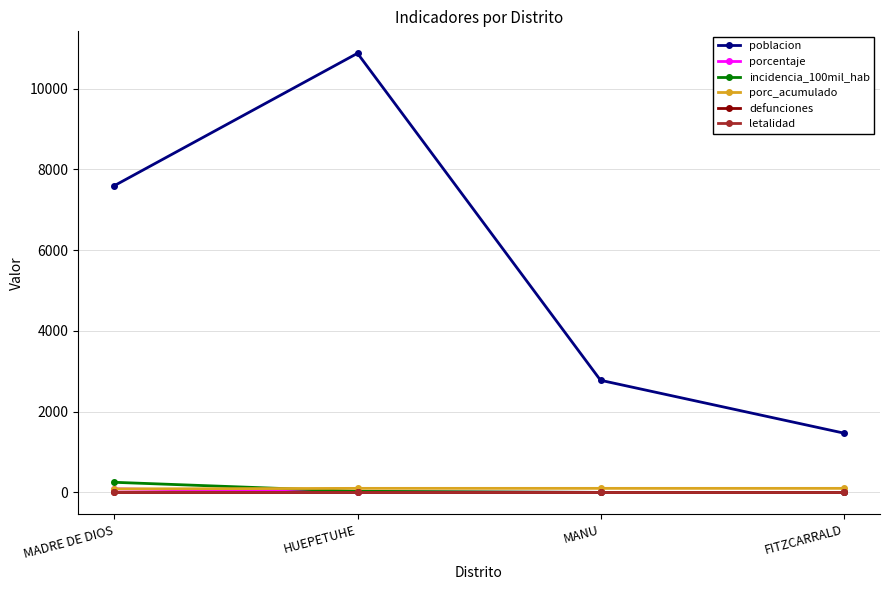

Between MADRE DE DIOS and MANU, which series saw the biggest shift?

poblacion